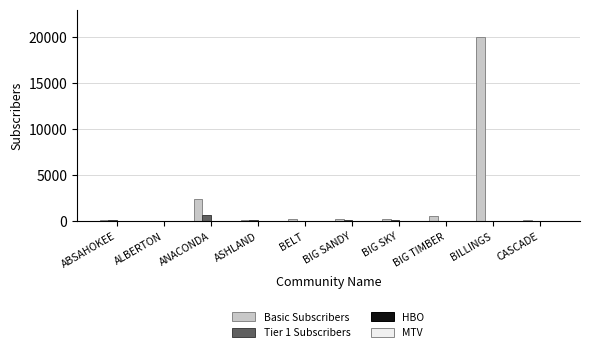

At which category is the sum across all series the highest?

BILLINGS